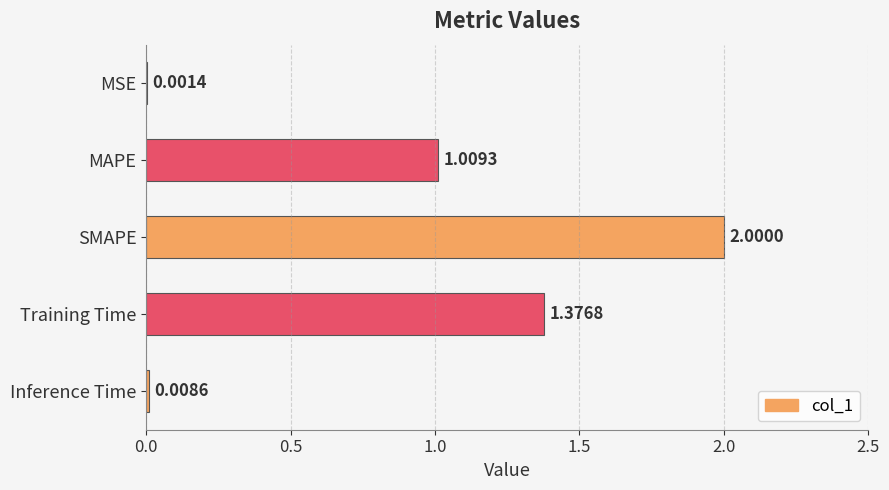

Approximately how many times larger is the value at SMAPE compared to MAPE?

2.0